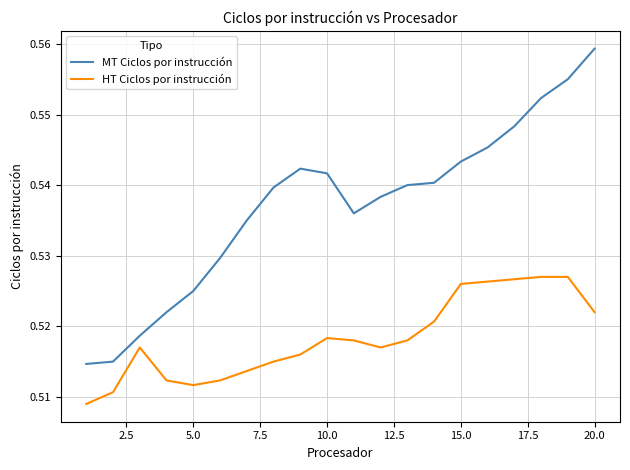

Rank the series by their maximum value, from highest to lowest.

MT Ciclos por instrucción, HT Ciclos por instrucción